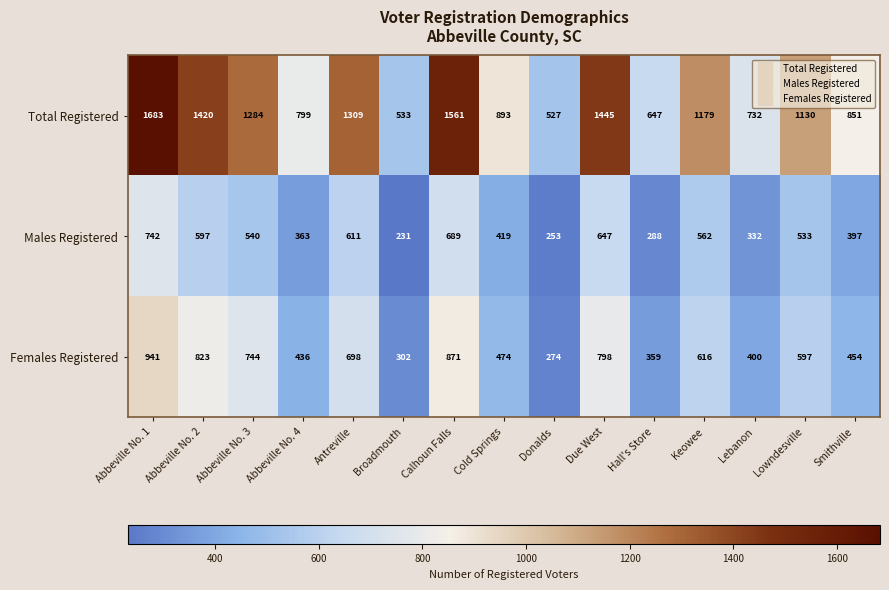

The Males Registered series shows 363 at Abbeville No. 4. True or false?

True